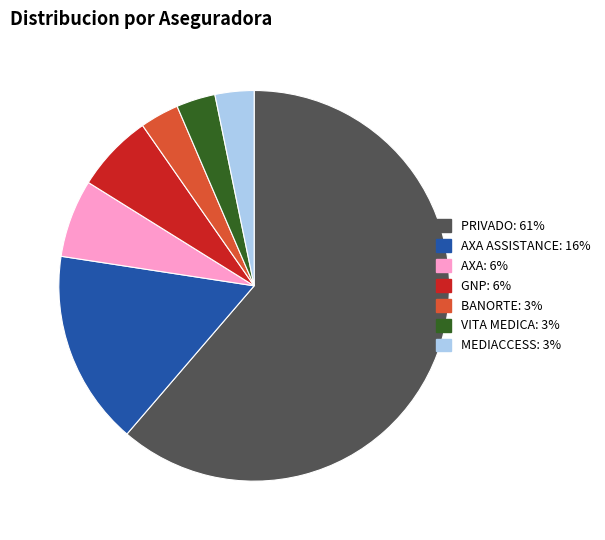

Is there a majority slice in this chart?

Yes